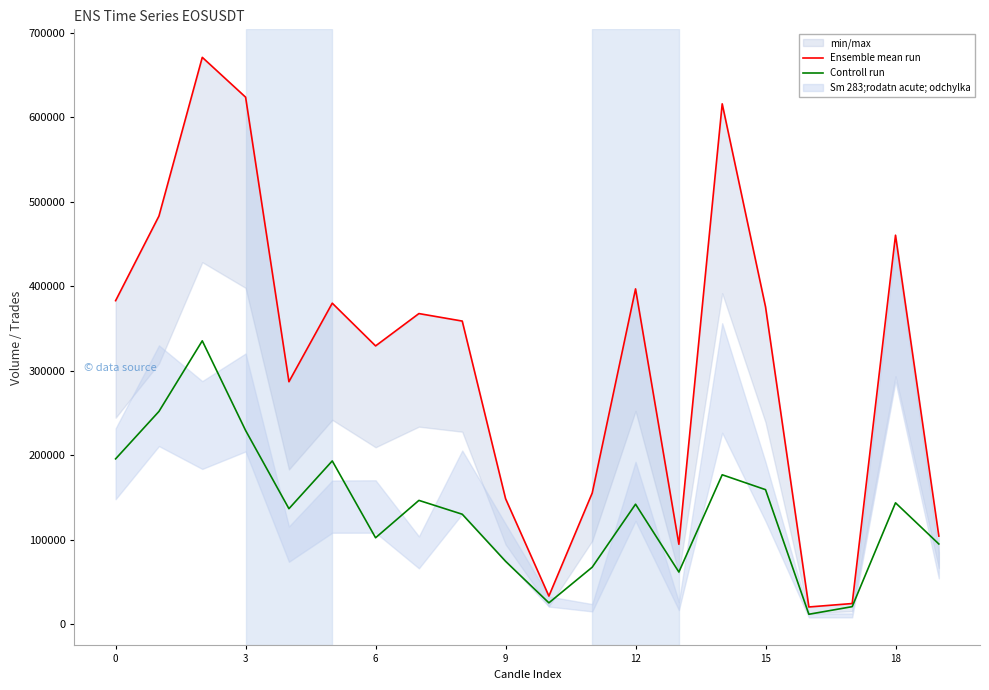

In Ensemble mean run, how many points are lower than both neighbors (excluding endpoints)?

5